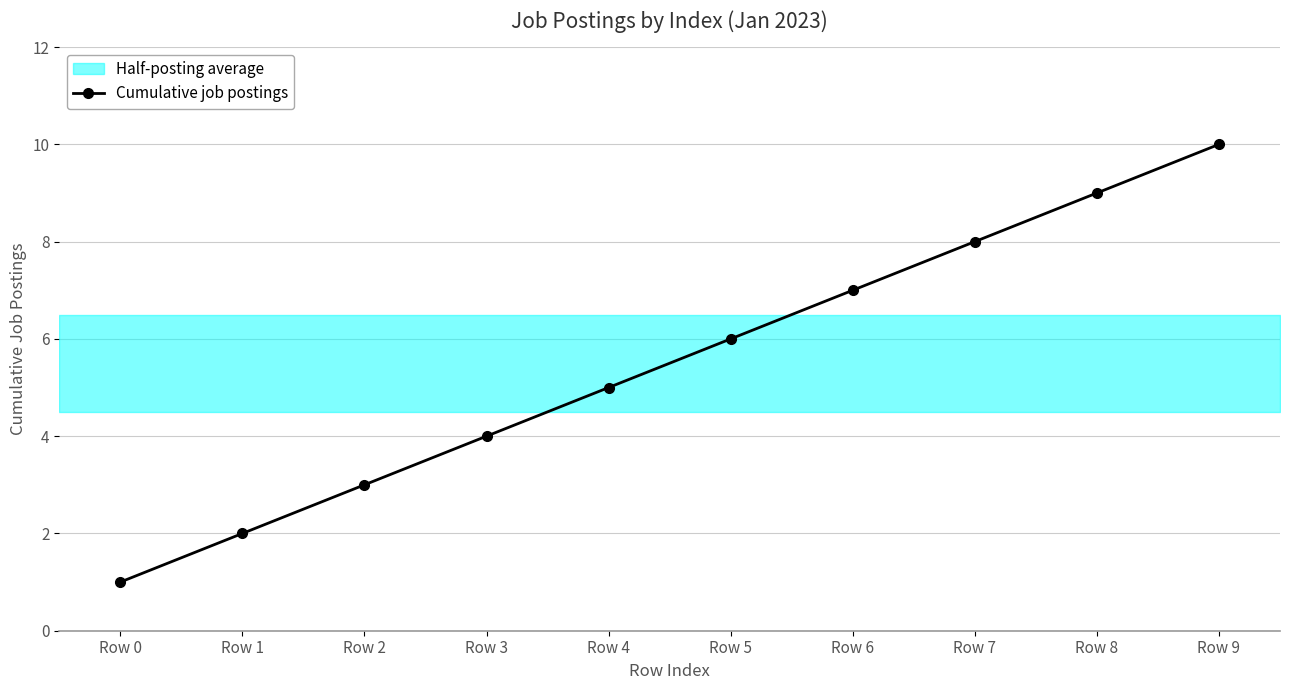

List the labels in order of value, smallest first.

Row 0, Row 1, Row 2, Row 3, Row 4, Row 5, Row 6, Row 7, Row 8, Row 9